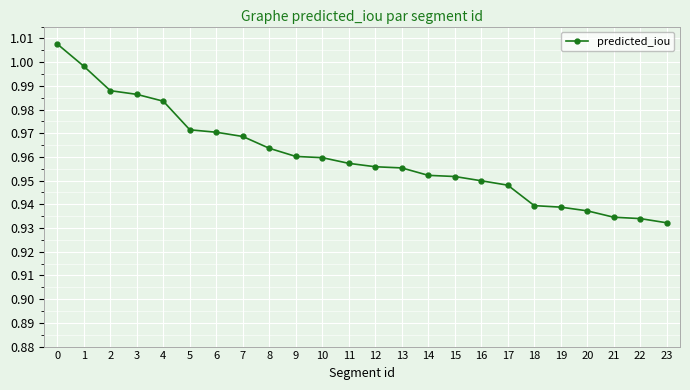

Between 2 and 22, which is larger?

2